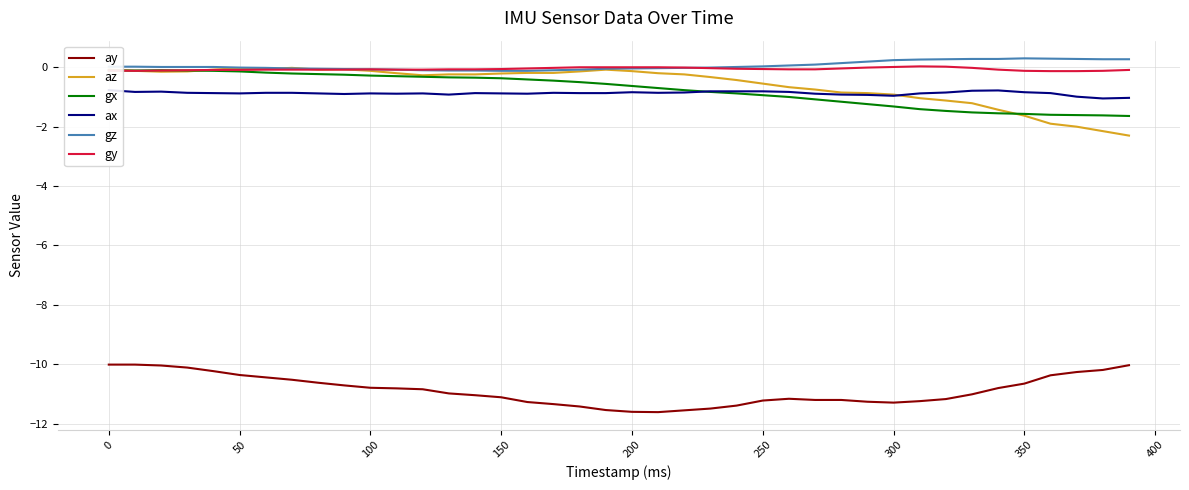

Rank the series by their maximum value, from highest to lowest.

gz, gy, az, gx, ax, ay